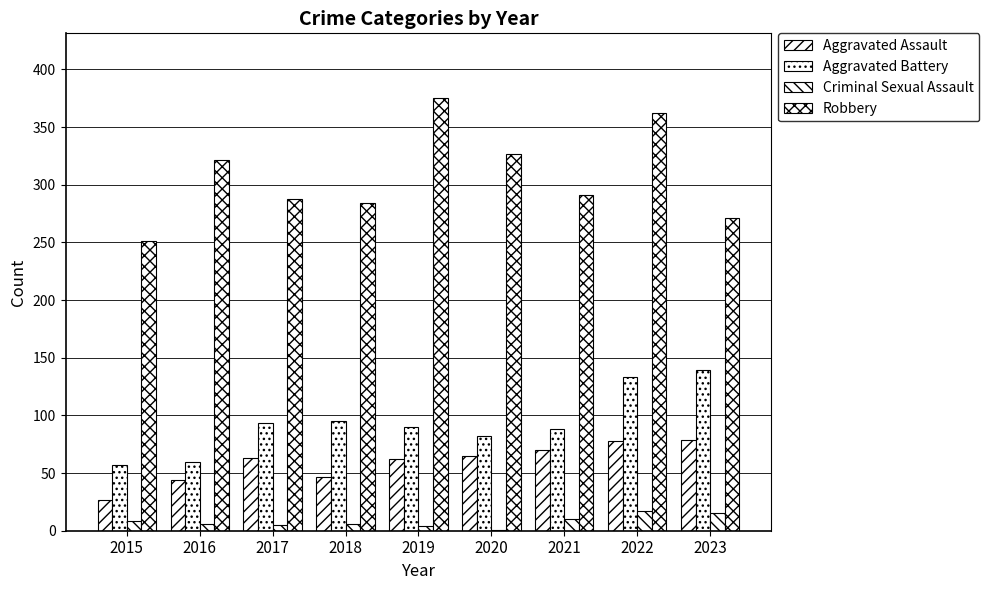

Reading left to right, what are all the values shown in this chart?

Aggravated Assault: 2015=27	2016=44	2017=63	2018=47	2019=62	2020=65	2021=70	2022=78	2023=79
Aggravated Battery: 2015=57	2016=60	2017=93	2018=95	2019=90	2020=82	2021=88	2022=133	2023=139
Criminal Sexual Assault: 2015=8	2016=6	2017=5	2018=6	2019=4	2020=1	2021=10	2022=17	2023=15
Robbery: 2015=251	2016=321	2017=288	2018=284	2019=375	2020=327	2021=291	2022=362	2023=271